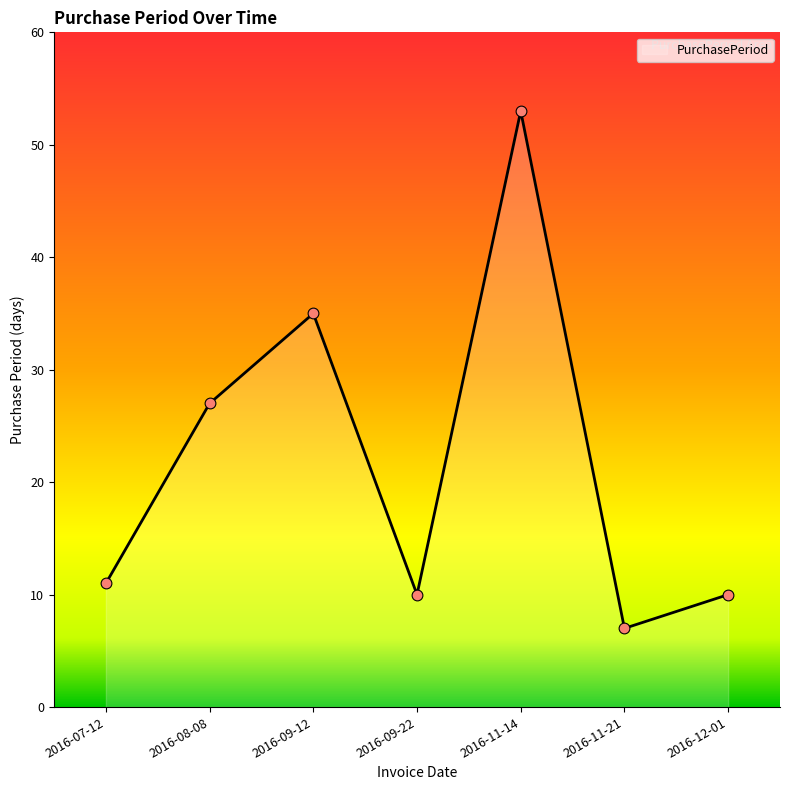

Between 2016-12-01 and 2016-07-12, which is larger?

2016-07-12